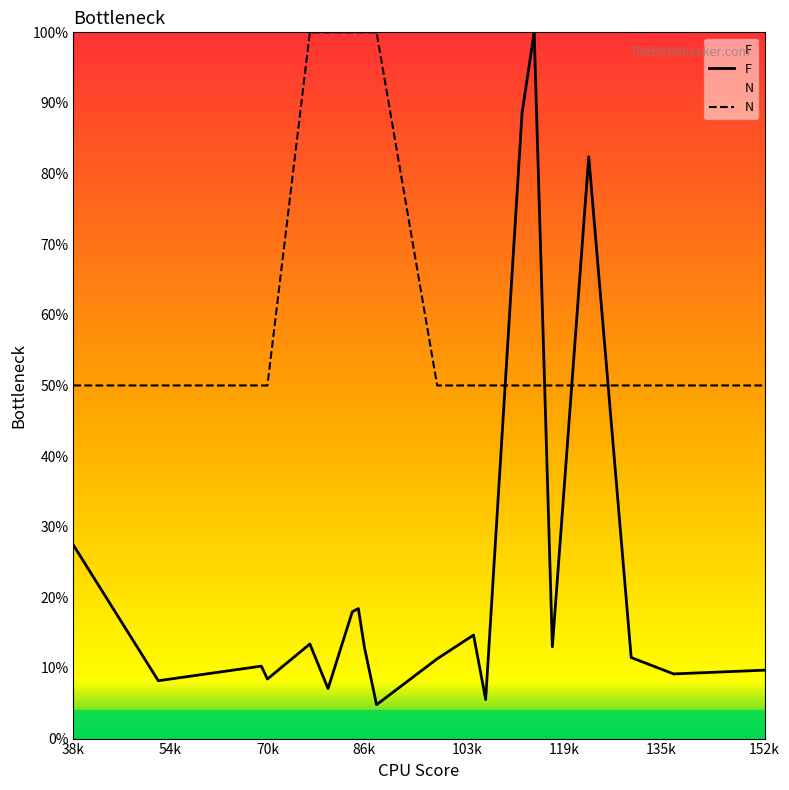

List the series in order of their overall mean, highest first.

N, F